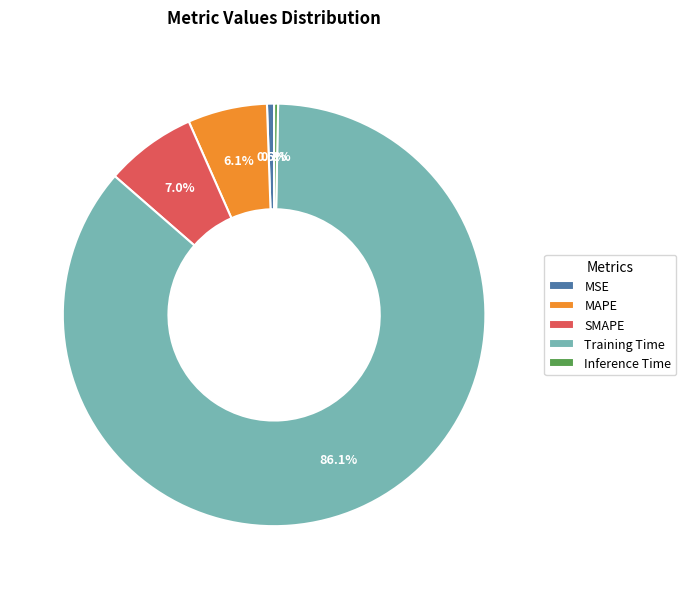

What is the majority slice?

Training Time